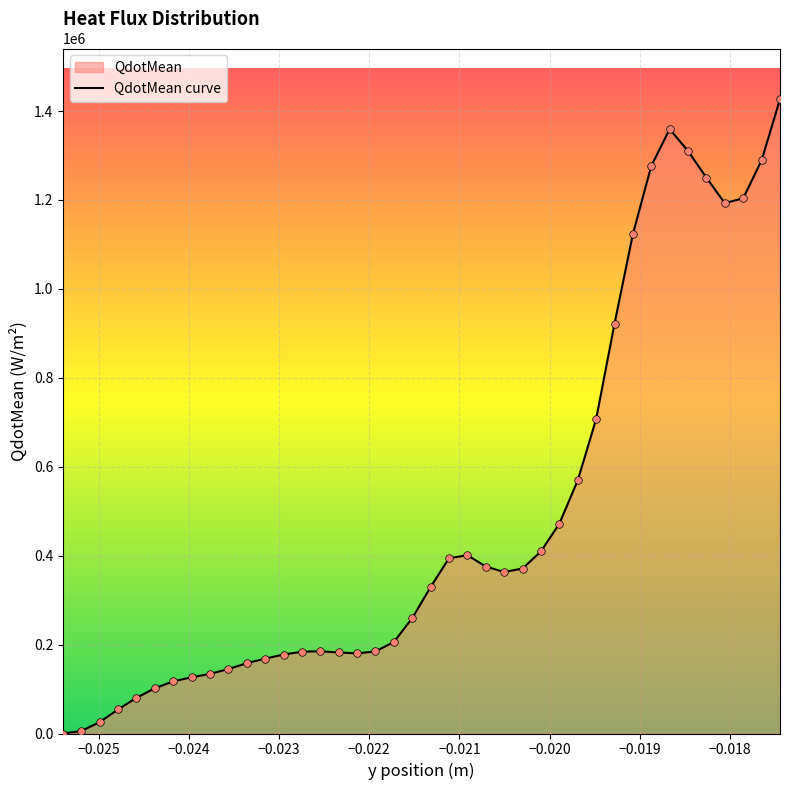

What is the difference between the maximum and minimum values?

1426510.0